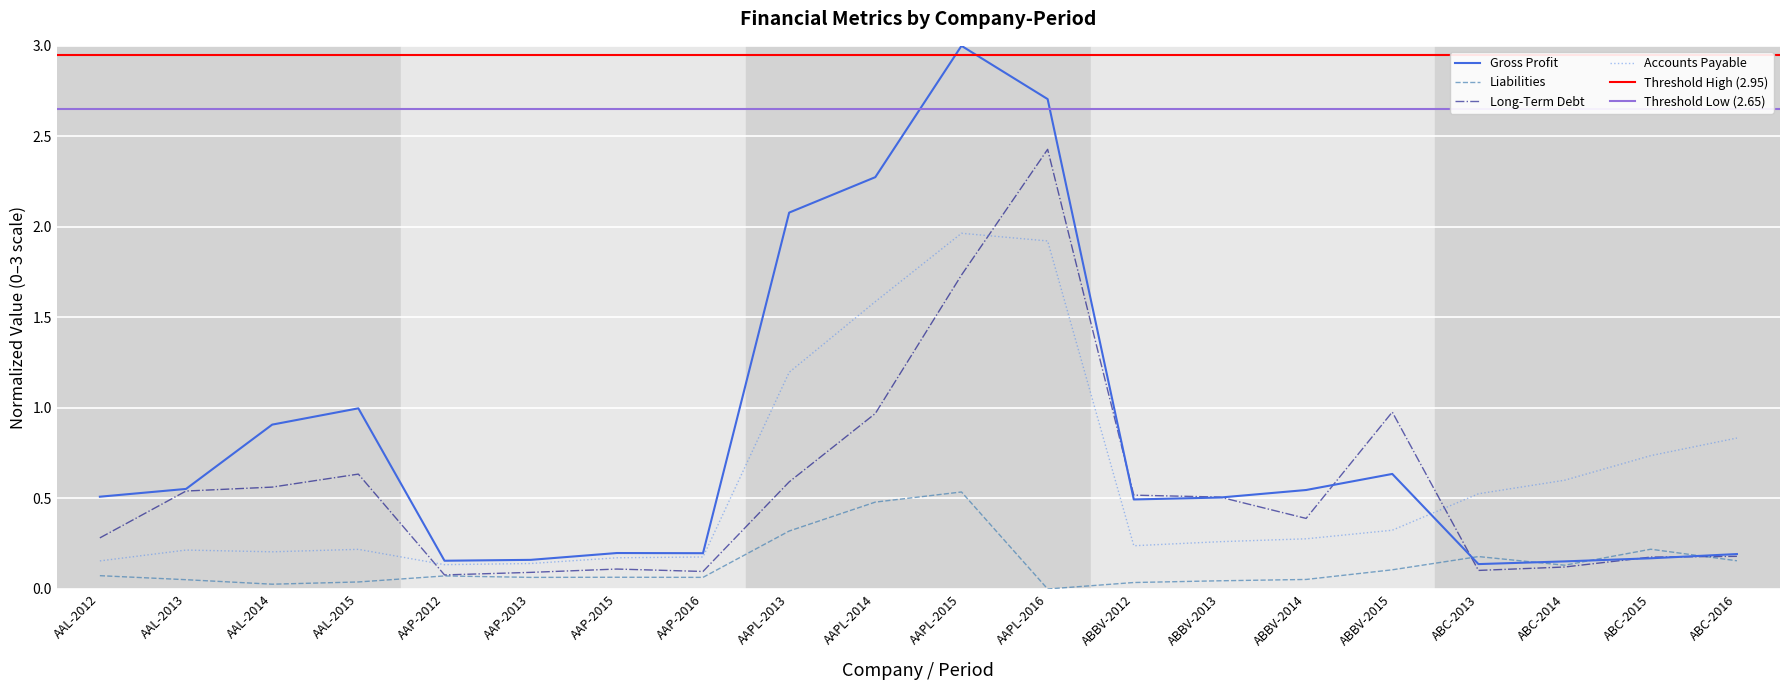

Where is the first local maximum?

AAL-2015